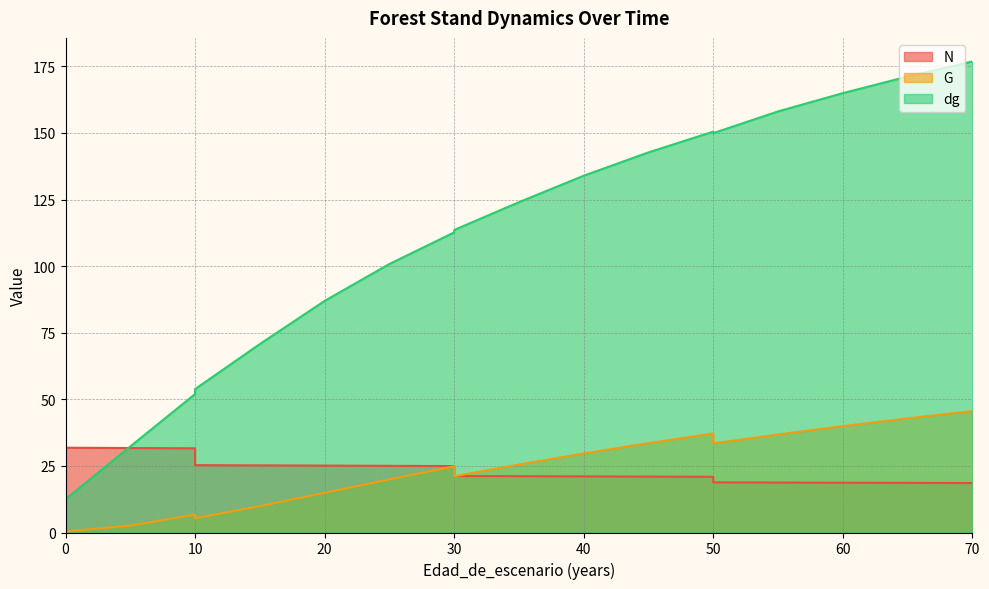

Does the chart have visible grid lines?

Yes